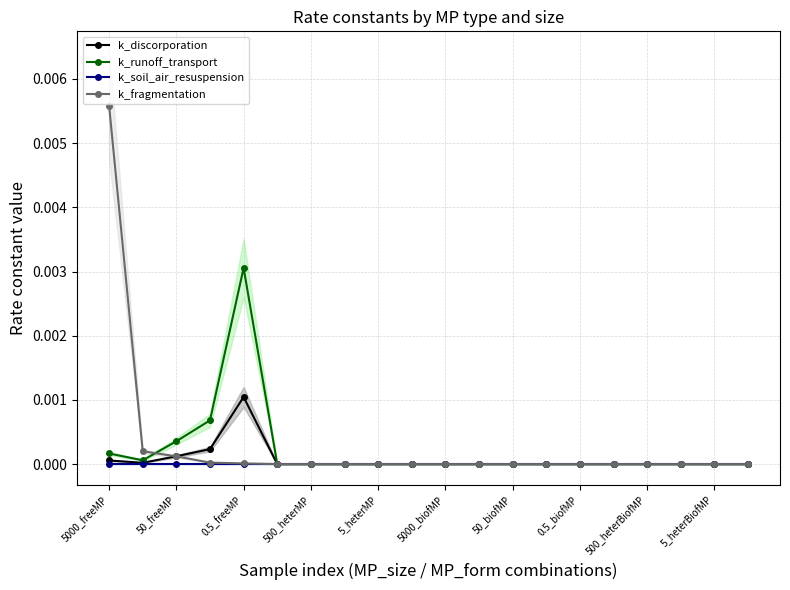

Which series changed the most between 11 and 17?

k_fragmentation